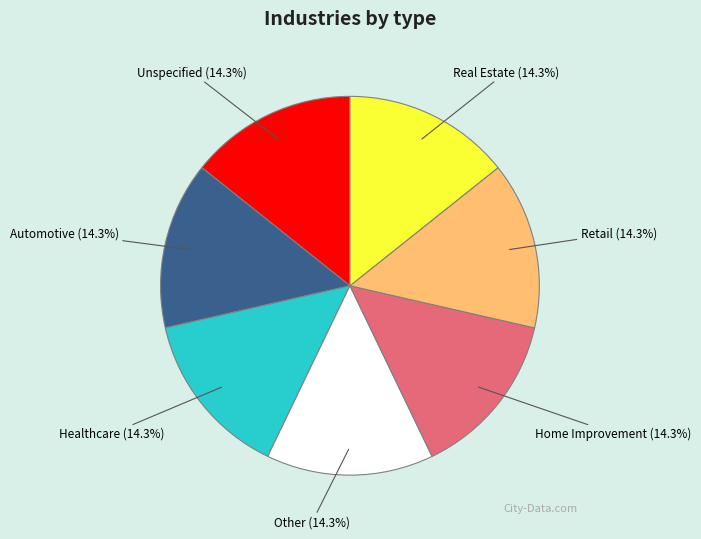

What percentage do Automotive and Unspecified together represent?

28.6%